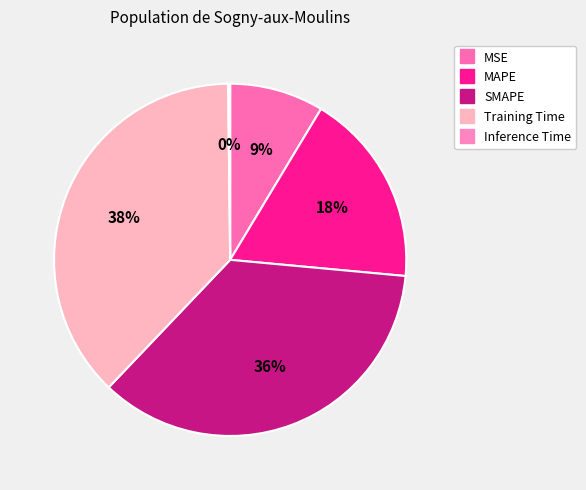

Is it true that MSE is 9% of the pie?

True